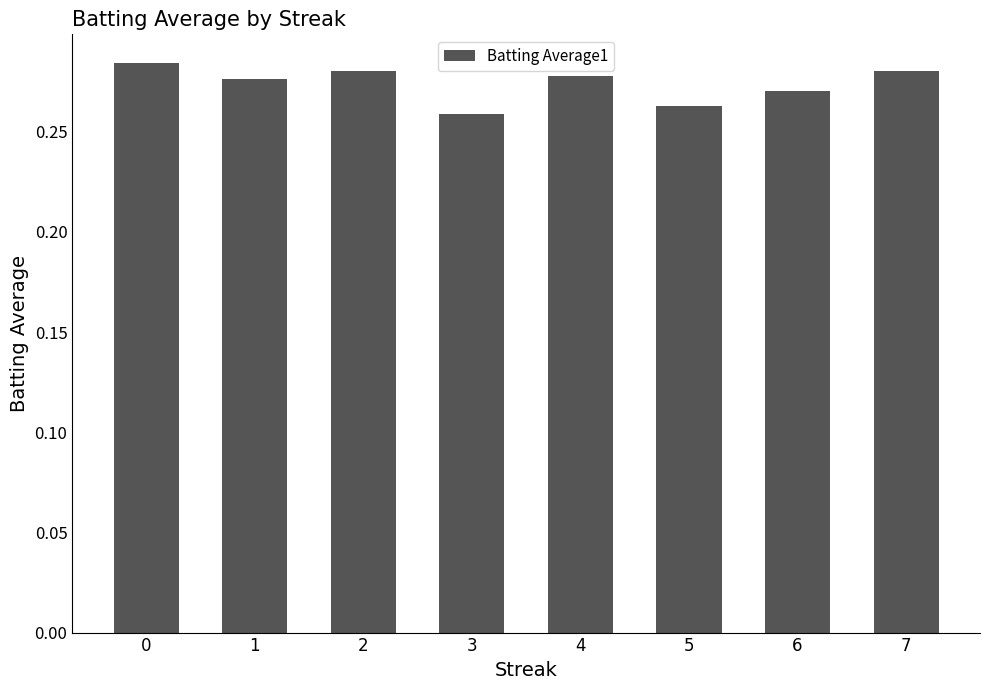

What is the sum of the values at 0 and 5?

0.5